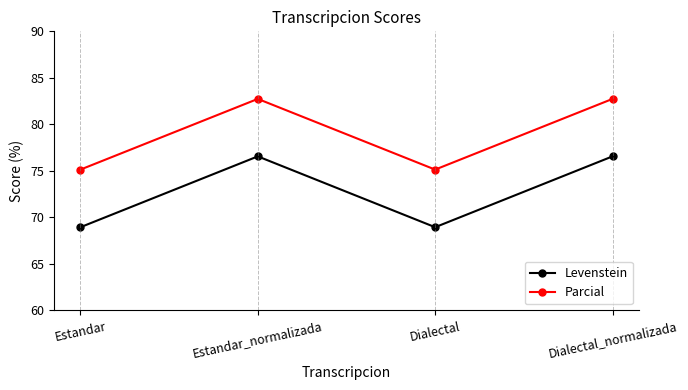

What is the difference between the Levenstein values at Dialectal and Dialectal_normalizada?

7.6